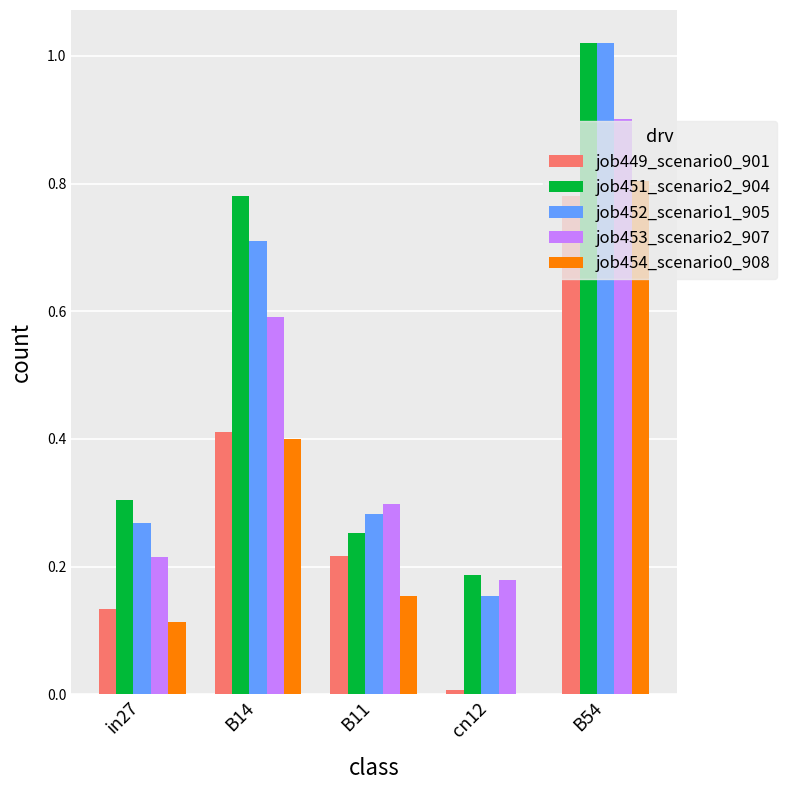

What is the maximum value for job453_scenario2_907?

0.9